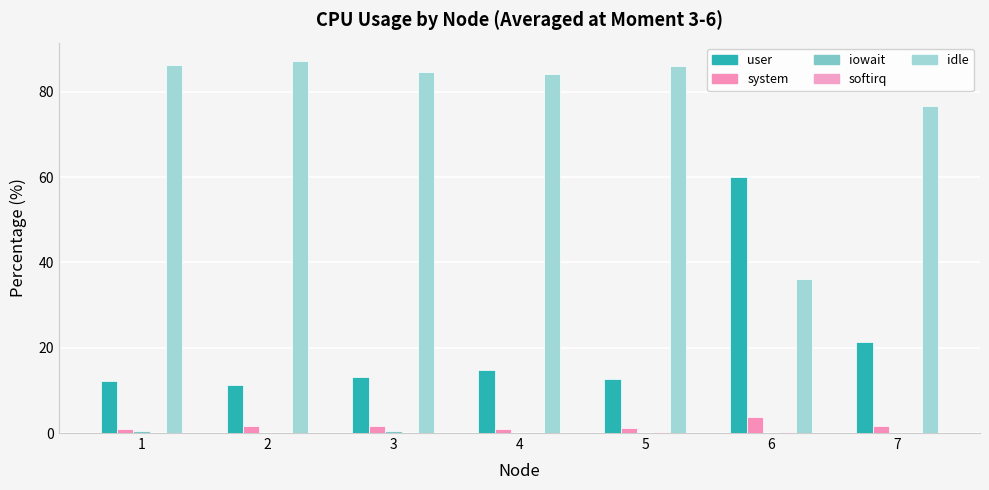

Which series changed the most between 1 and 4?

user